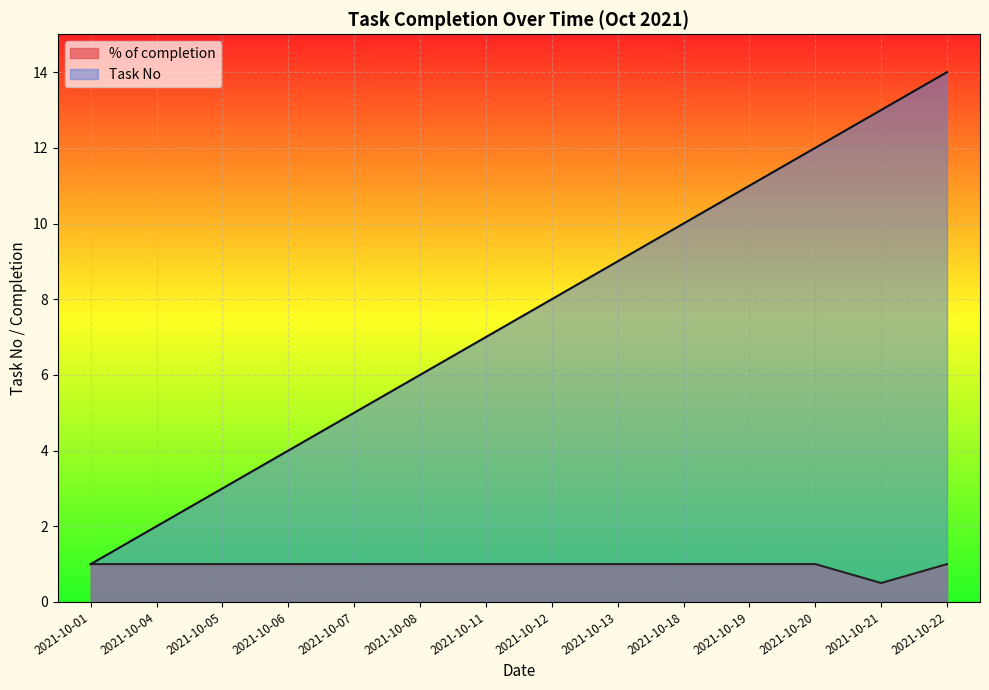

What is the smallest value displayed?

0.5